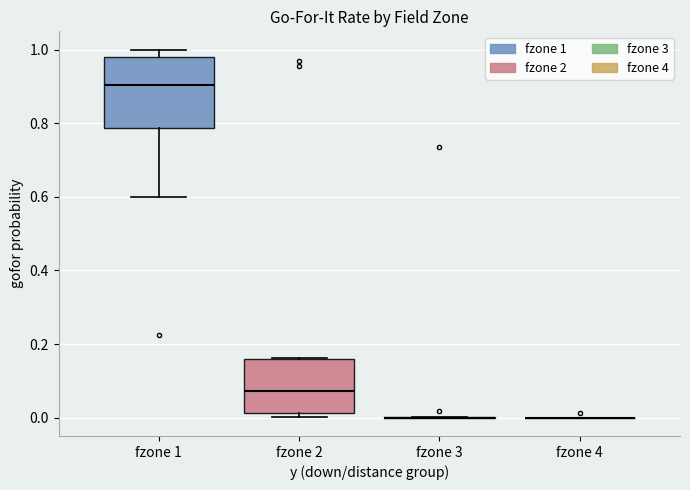

Which box is the tallest, from its lower edge to its upper edge?

fzone 1